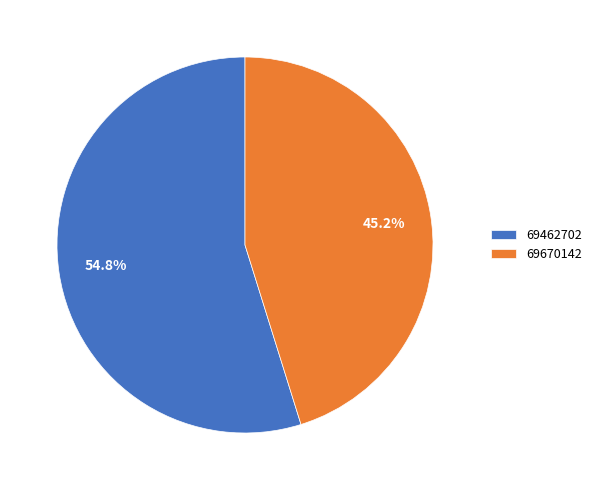

To the nearest percent, what is the combined percentage of 69670142 and 69462702?

100%